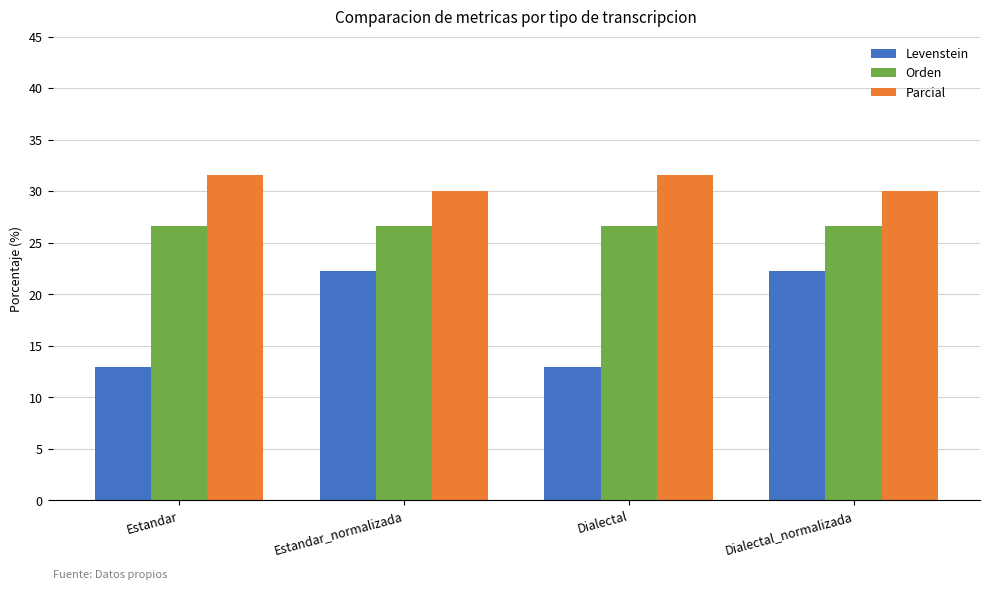

What is the difference between the highest and lowest values at Dialectal?

18.7